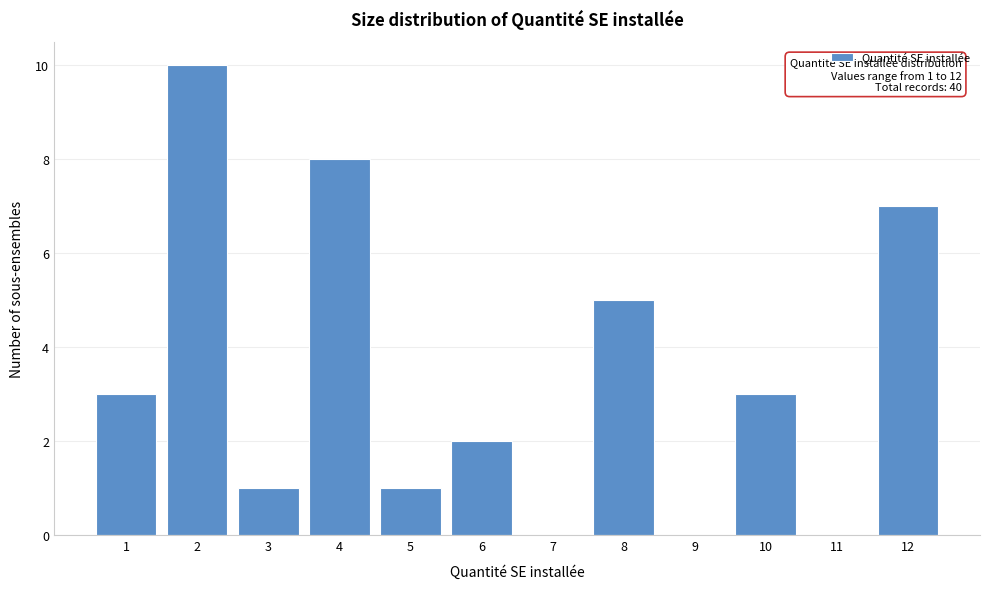

Which range on the x-axis has the tallest bar?

1.5 to 2.5